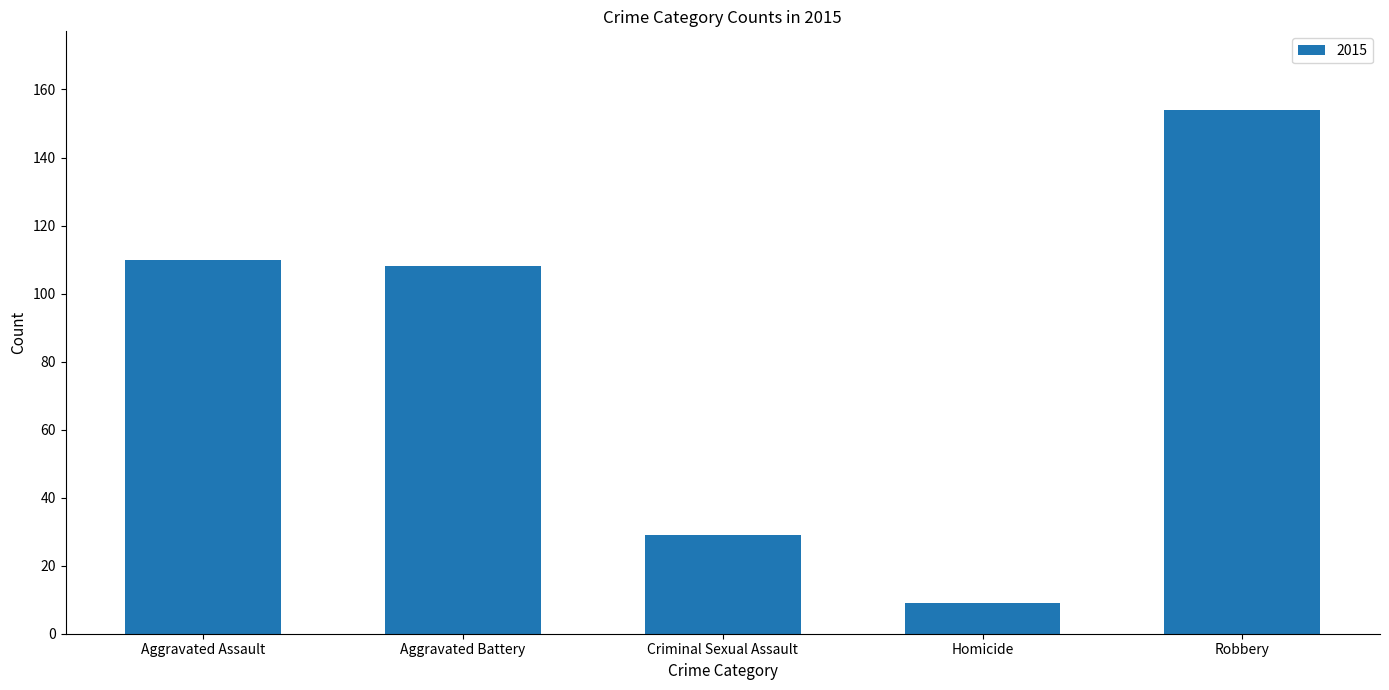

What is the change in value from Criminal Sexual Assault to Robbery?

+125